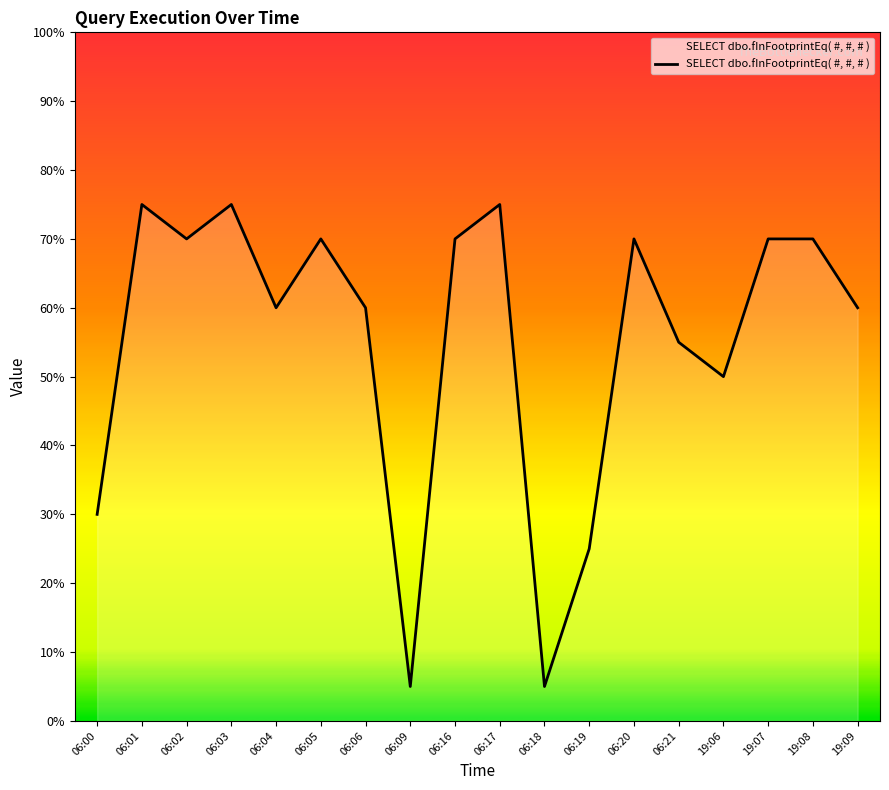

Does the chart display data point markers on the line(s)?

No